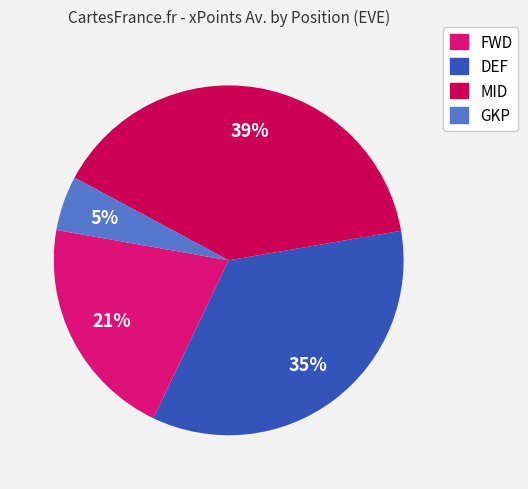

True or false: FWD accounts for 29% of the total.

False